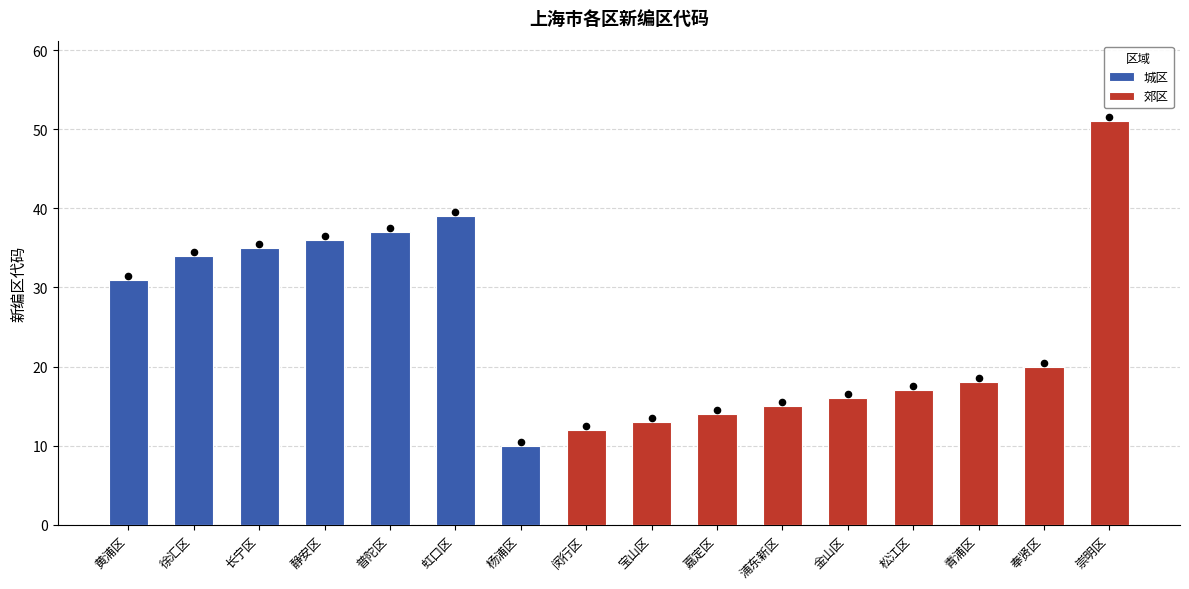

Between 松江区 and 虹口区, which is larger?

虹口区